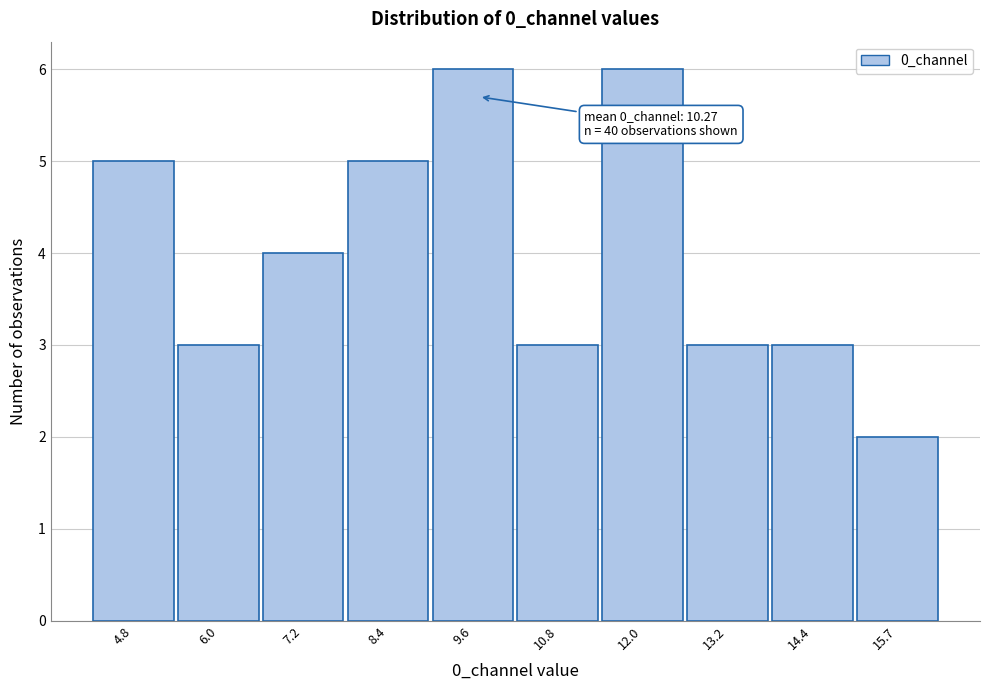

Reading right to left, what are all the values shown in this chart?

2	3	3	6	3	6	5	4	3	5